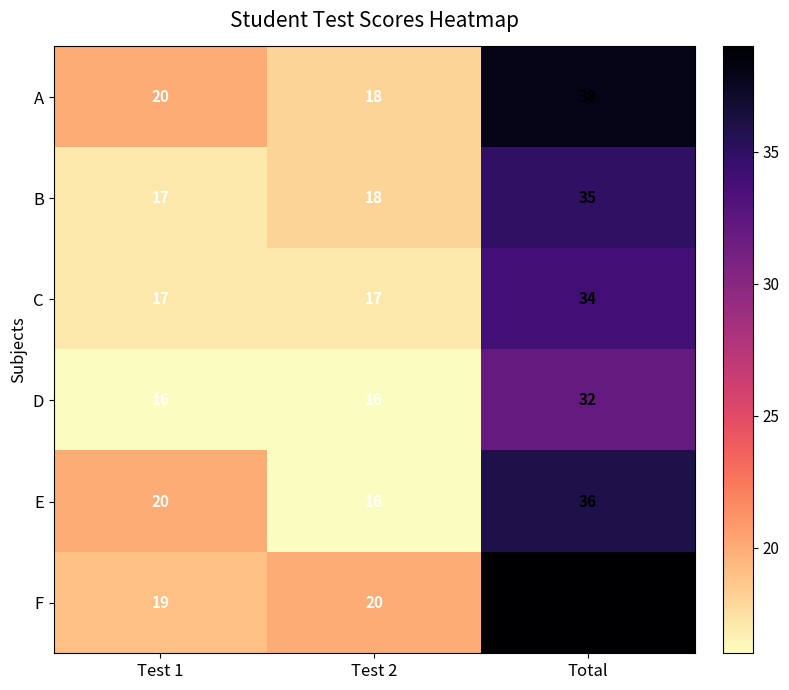

What is the difference between the maximum and minimum values in the A series?

20